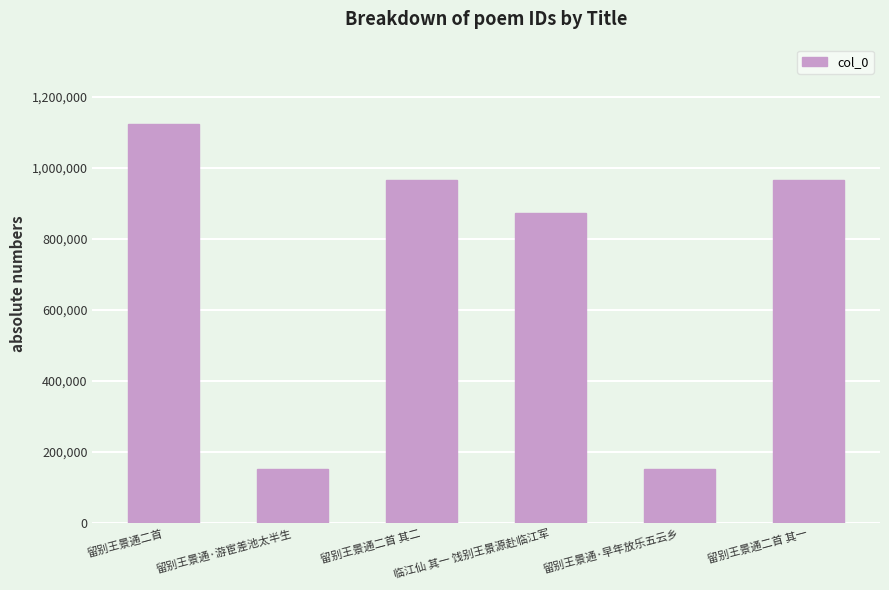

How many distinct data groups are displayed?

1